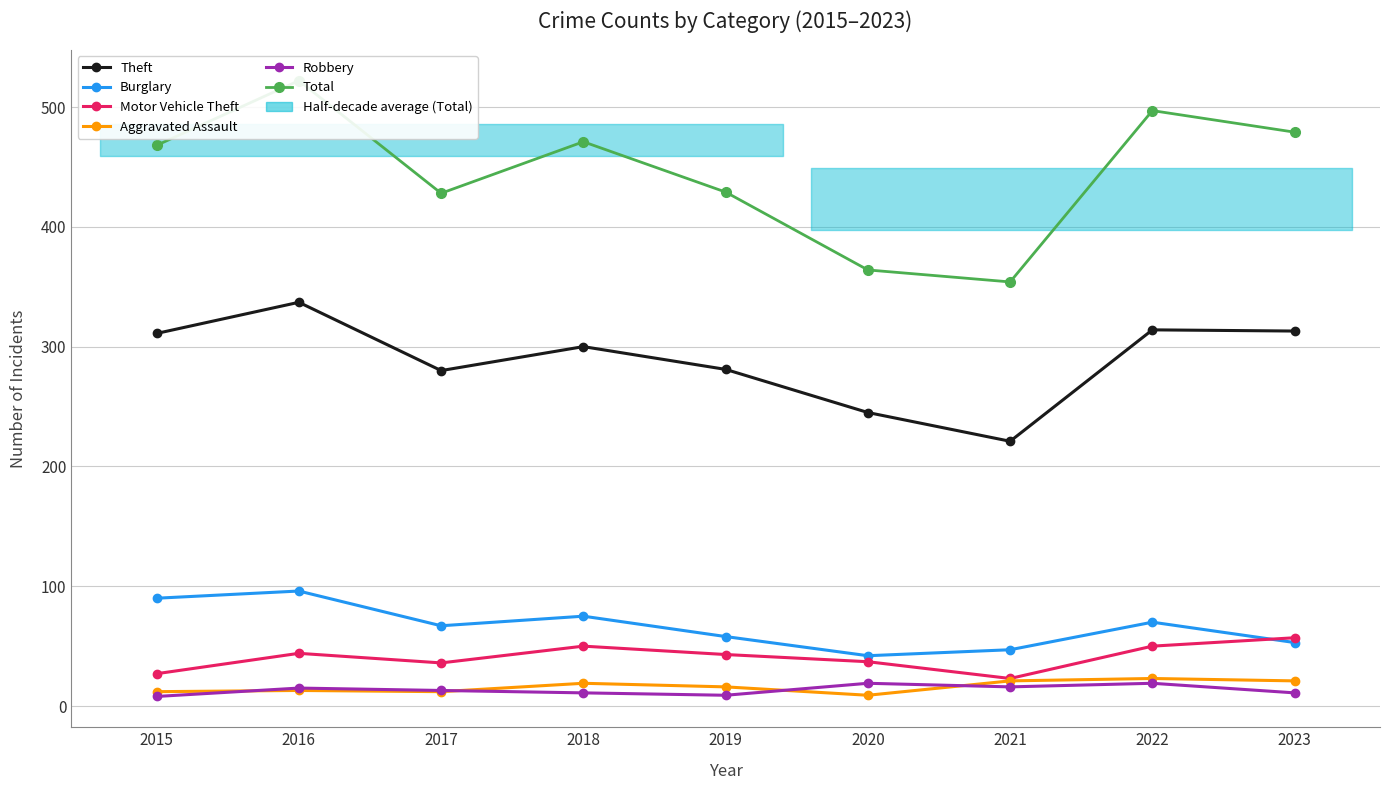

Is the value of Aggravated Assault at 2018 greater than the value of Total at 2015?

No